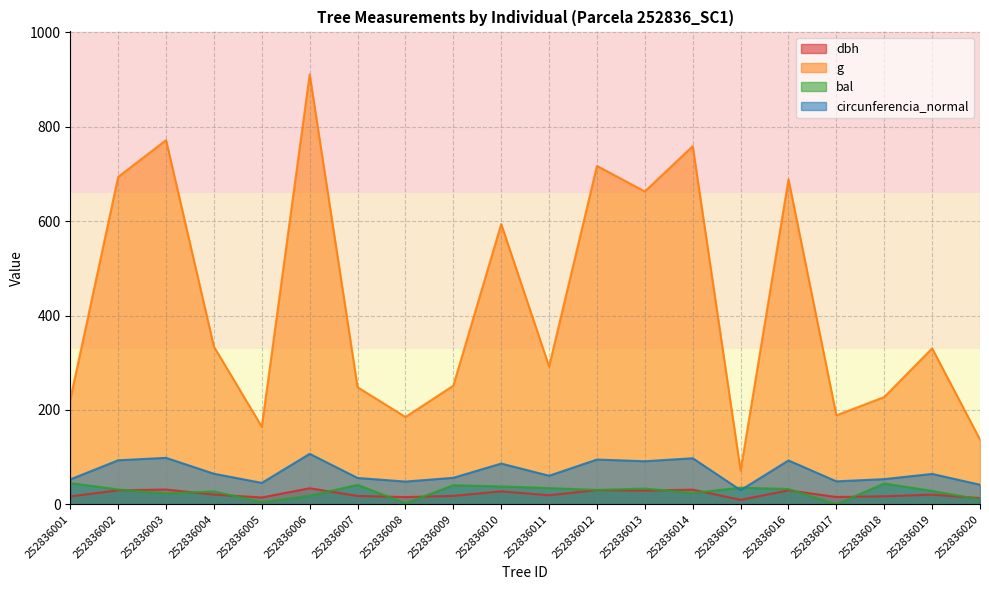

Reading left to right, what are all the values shown in this chart?

dbh: 16.8	29.7	31.4	20.6	14.5	34.1	17.8	15.3	17.9	27.5	19.3	30.2	29.1	31.1	9.5	29.6	15.5	17.0	20.5	13.2
g: 222.1	693.8	771.8	334.1	164.3	911.1	248.1	185.1	251.4	593.8	292.0	717.1	663.0	759.0	71.4	688.6	188.5	227.4	330.5	137.2
bal: 45.0	31.5	23.0	27.3	4.8	18.3	41.2	2.4	40.5	38.0	34.4	30.5	33.5	24.1	35.3	32.5	0.0	44.3	28.4	10.5
circunferencia_normal: 52.8	93.4	98.5	64.8	45.4	107.0	55.8	48.2	56.2	86.4	60.6	94.9	91.3	97.7	30.0	93.0	48.7	53.5	64.4	41.5